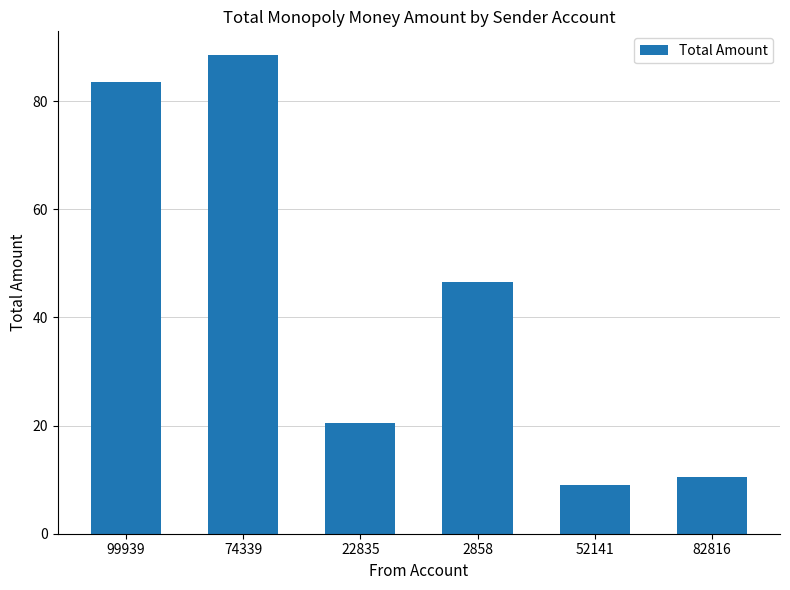

At which label is the value closest to 48?

2858